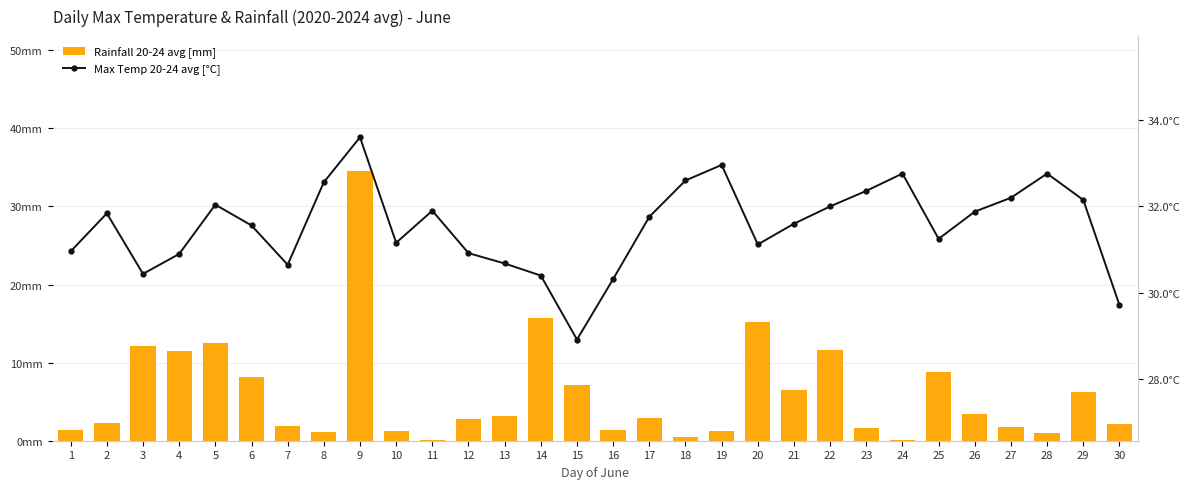

What is the sum of all Rainfall 20-24 avg [mm] values?

180.3